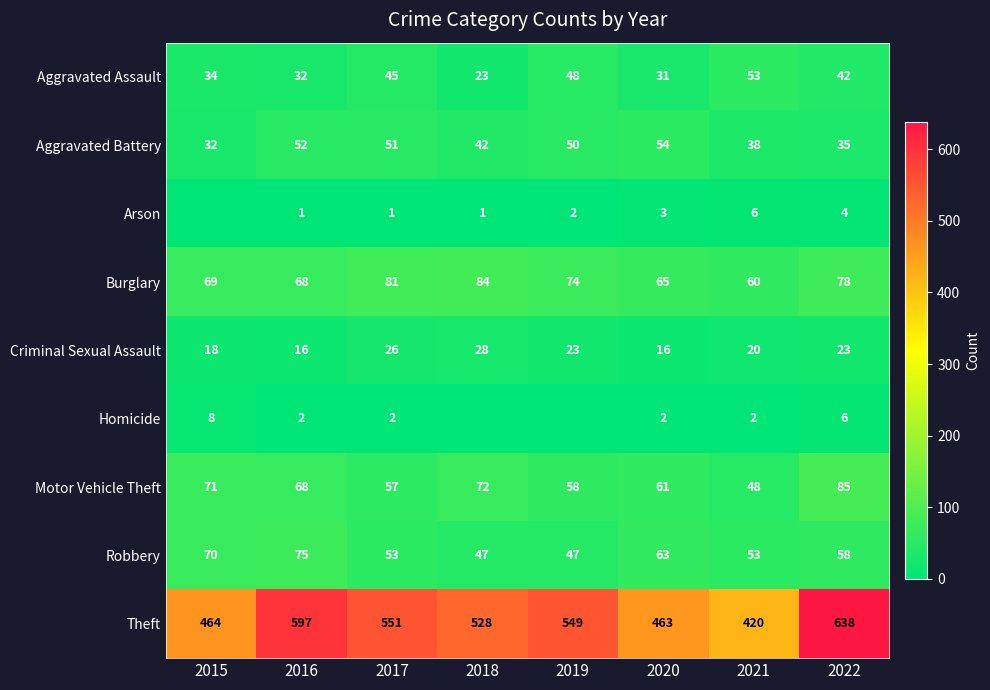

The value of Criminal Sexual Assault at 2016 is 16. True or false?

True